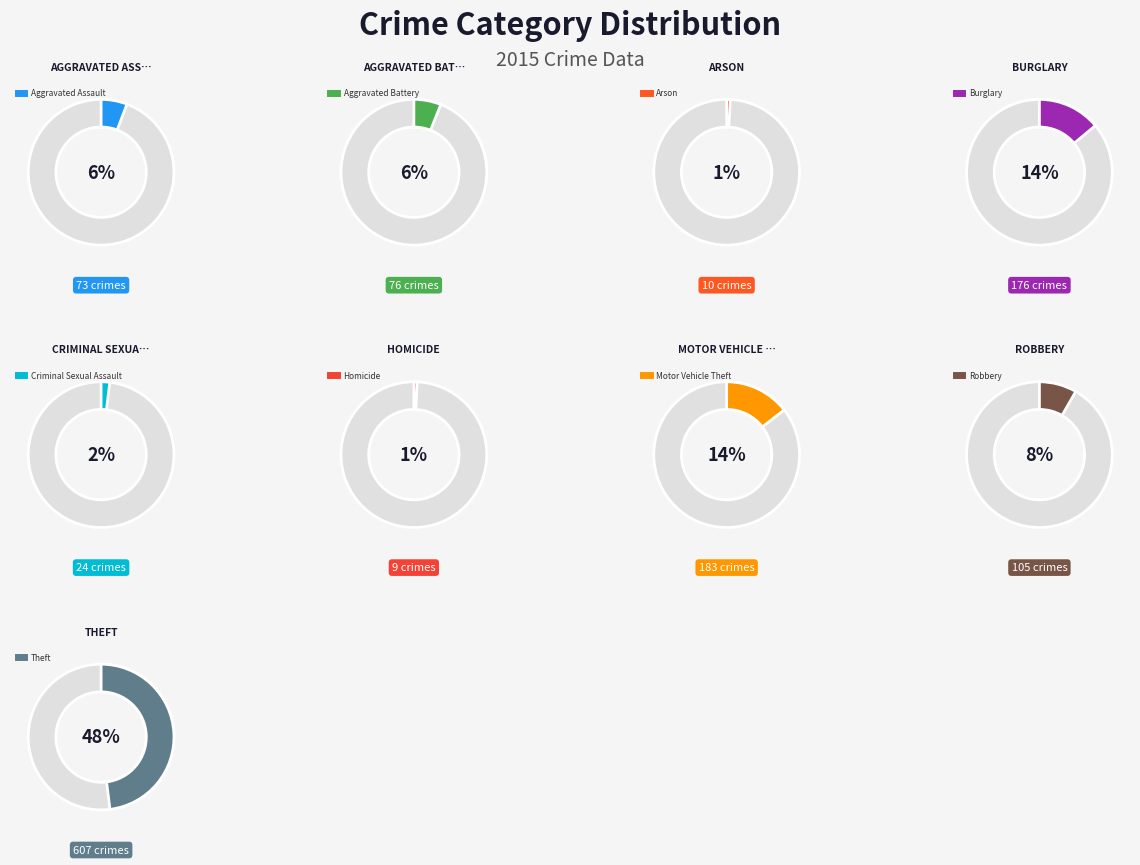

Does Robbery account for over 50% of the chart?

No